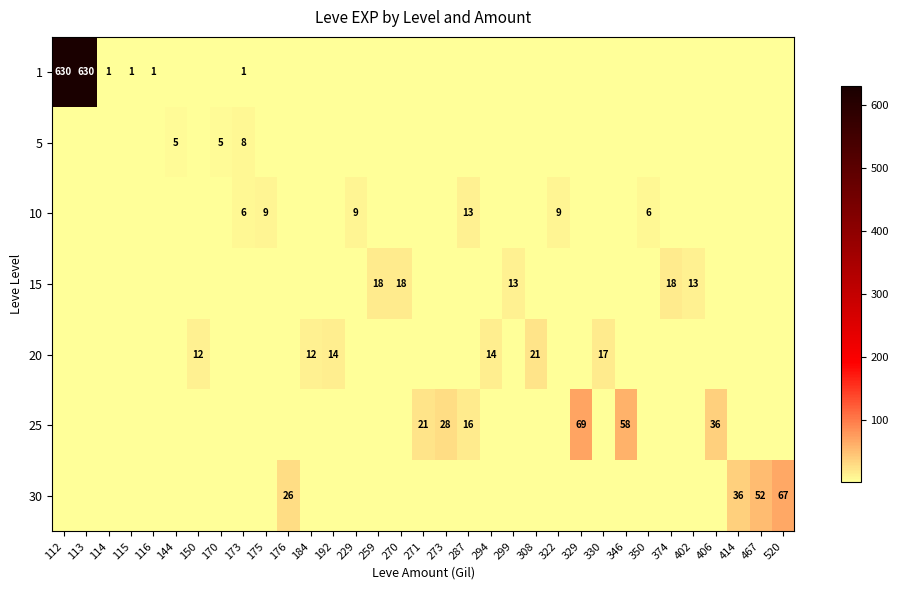

Which series changed the most between 173 and 414?

row_6